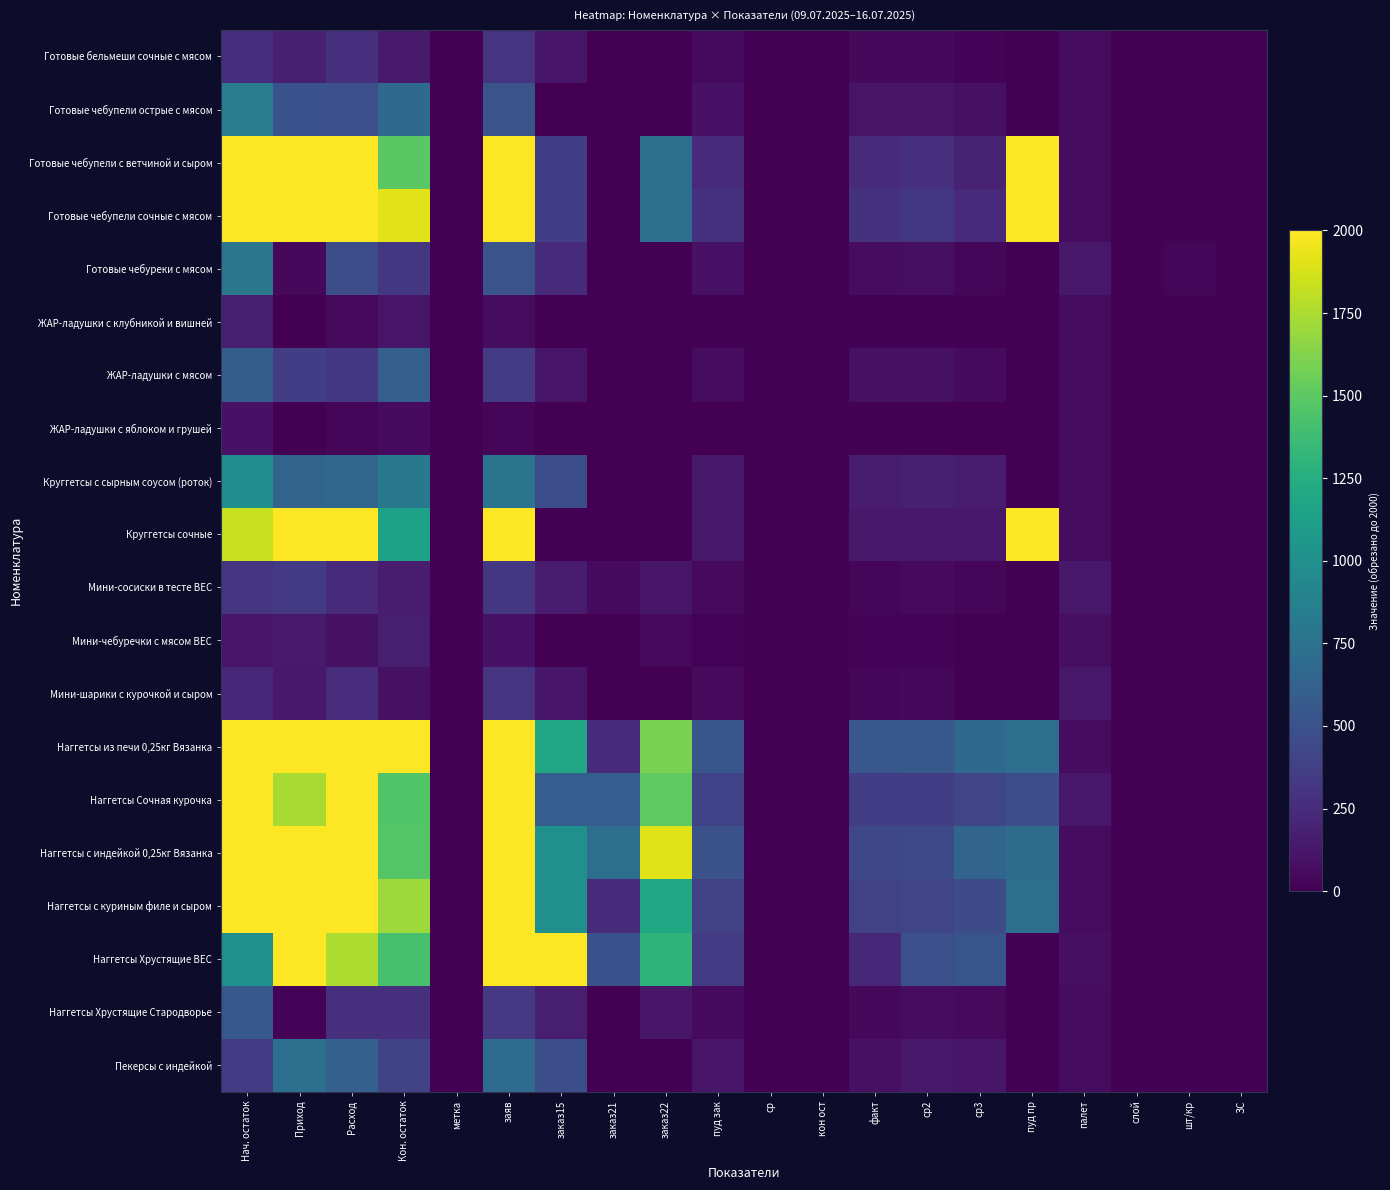

Reading left to right, transcribe all the data shown in this chart.

Готовые бельмеши сочные с мясом: Нач. остаток=260.0	Приход=178.0	Расход=280.0	Кон. остаток=144.0	метка=0.0	заяв=303.0	заказ15=120.0	заказ21=0.0	заказ22=0.0	пуд зак=56.0	ср=4.7	кон ост=2.6	факт=40.2	ср2=42.0	ср3=19.0	пуд пр=0.0	палет=70.0	слой=14.0	шт/кр=12.0	ЗС=0.0
Готовые чебупели острые с мясом: Нач. остаток=844.0	Приход=506.0	Расход=489.0	Кон. остаток=682.0	метка=0.2	заяв=512.0	заказ15=0.0	заказ21=0.0	заказ22=0.0	пуд зак=97.8	ср=7.0	кон ост=7.0	факт=105.6	ср2=106.8	ср3=93.0	пуд пр=0.0	палет=70.0	слой=14.0	шт/кр=12.0	ЗС=0.0
Готовые чебупели с ветчиной и сыром: Нач. остаток=2000.0	Приход=2000.0	Расход=2000.0	Кон. остаток=1486.0	метка=0.2	заяв=2000.0	заказ15=360.0	заказ21=0.0	заказ22=720.0	пуд зак=240.4	ср=10.7	кон ост=6.2	факт=234.6	ср2=278.0	ср3=188.0	пуд пр=2000.0	палет=70.0	слой=14.0	шт/кр=12.0	ЗС=0.0
Готовые чебупели сочные с мясом: Нач. остаток=2000.0	Приход=2000.0	Расход=2000.0	Кон. остаток=1911.0	метка=0.0	заяв=2000.0	заказ15=360.0	заказ21=0.0	заказ22=720.0	пуд зак=289.2	ср=10.3	кон ост=6.6	факт=296.6	ср2=323.6	ср3=249.0	пуд пр=2000.0	палет=70.0	слой=14.0	шт/кр=12.0	ЗС=0.0
Готовые чебуреки с мясом: Нач. остаток=790.0	Приход=40.0	Расход=472.0	Кон. остаток=326.0	метка=1.0	заяв=513.0	заказ15=240.0	заказ21=0.0	заказ22=0.0	пуд зак=94.4	ср=6.0	кон ост=3.5	факт=66.0	ср2=77.6	ср3=35.0	пуд пр=0.0	палет=126.0	слой=14.0	шт/кр=24.0	ЗС=0.0
ЖАР-ладушки с клубникой и вишней: Нач. остаток=165.0	Приход=2.0	Расход=53.0	Кон. остаток=110.0	метка=0.0	заяв=69.0	заказ15=0.0	заказ21=0.0	заказ22=0.0	пуд зак=10.6	ср=10.4	кон ост=10.4	факт=10.2	ср2=13.2	ср3=9.0	пуд пр=0.0	палет=70.0	слой=14.0	шт/кр=12.0	ЗС=0.0
ЖАР-ладушки с мясом: Нач. остаток=593.0	Приход=360.0	Расход=322.0	Кон. остаток=608.0	метка=0.0	заяв=353.0	заказ15=120.0	заказ21=0.0	заказ22=0.0	пуд зак=64.4	ср=11.3	кон ост=9.4	факт=86.8	ср2=90.2	ср3=59.0	пуд пр=0.0	палет=70.0	слой=14.0	шт/кр=12.0	ЗС=0.0
ЖАР-ладушки с яблоком и грушей: Нач. остаток=96.0	Приход=5.0	Расход=33.0	Кон. остаток=58.0	метка=0.0	заяв=32.0	заказ15=0.0	заказ21=0.0	заказ22=0.0	пуд зак=6.6	ср=8.8	кон ост=8.8	факт=8.2	ср2=7.6	ср3=6.0	пуд пр=0.0	палет=70.0	слой=14.0	шт/кр=12.0	ЗС=0.0
Круггетсы с сырным соусом (роток): Нач. остаток=978.0	Приход=638.0	Расход=659.0	Кон. остаток=809.0	метка=0.0	заяв=772.0	заказ15=480.0	заказ21=0.0	заказ22=0.0	пуд зак=131.8	ср=9.8	кон ост=6.1	факт=155.4	ср2=176.8	ср3=151.0	пуд пр=0.0	палет=70.0	слой=14.0	шт/кр=12.0	ЗС=0.0
Круггетсы сочные: Нач. остаток=1832.0	Приход=2000.0	Расход=2000.0	Кон. остаток=1145.0	метка=0.2	заяв=2000.0	заказ15=0.0	заказ21=0.0	заказ22=0.0	пуд зак=132.8	ср=8.6	кон ост=8.6	факт=133.0	ср2=136.6	ср3=130.0	пуд пр=2000.0	палет=70.0	слой=14.0	шт/кр=12.0	ЗС=0.0
Мини-сосиски в тесте ВЕС: Нач. остаток=306.8	Приход=340.7	Расход=244.2	Кон. остаток=159.1	метка=0.0	заяв=323.2	заказ15=150.0	заказ21=60.0	заказ22=120.0	пуд зак=48.8	ср=10.0	кон ост=3.3	факт=37.0	ср2=48.1	ср3=29.6	пуд пр=0.0	палет=126.0	слой=14.0	шт/кр=3.7	ЗС=0.0
Мини-чебуречки с мясом ВЕС: Нач. остаток=124.8	Приход=142.5	Расход=93.5	Кон. остаток=168.3	метка=0.0	заяв=99.0	заказ15=0.0	заказ21=0.0	заказ22=50.0	пуд зак=18.7	ср=11.7	кон ост=9.0	факт=20.9	ср2=18.1	ср3=0.0	пуд пр=0.0	палет=84.0	слой=12.0	шт/кр=5.5	ЗС=0.0
Мини-шарики с курочкой и сыром: Нач. остаток=224.9	Приход=138.0	Расход=255.0	Кон. остаток=92.9	метка=0.0	заяв=312.0	заказ15=120.0	заказ21=0.0	заказ22=0.0	пуд зак=51.0	ср=4.2	кон ост=1.8	факт=34.2	ср2=41.2	ср3=6.0	пуд пр=0.0	палет=126.0	слой=14.0	шт/кр=3.0	ЗС=0.0
Наггетсы из печи 0,25кг Вязанка: Нач. остаток=2000.0	Приход=2000.0	Расход=2000.0	Кон. остаток=2000.0	метка=0.0	заяв=2000.0	заказ15=1200.0	заказ21=240.0	заказ22=1600.0	пуд зак=536.4	ср=10.2	кон ост=4.5	факт=543.2	ср2=559.0	ср3=680.0	пуд пр=720.0	палет=70.0	слой=14.0	шт/кр=12.0	ЗС=0.0
Наггетсы Сочная курочка: Нач. остаток=2000.0	Приход=1737.0	Расход=2000.0	Кон. остаток=1456.0	метка=0.0	заяв=2000.0	заказ15=600.0	заказ21=600.0	заказ22=1500.0	пуд зак=405.0	ср=10.3	кон ост=3.6	факт=372.6	ср2=367.8	ср3=420.0	пуд пр=480.0	палет=126.0	слой=14.0	шт/кр=6.0	ЗС=0.0
Наггетсы с индейкой 0,25кг Вязанка: Нач. остаток=2000.0	Приход=2000.0	Расход=2000.0	Кон. остаток=1465.0	метка=1.0	заяв=2000.0	заказ15=1000.0	заказ21=720.0	заказ22=1900.0	пуд зак=493.0	ср=10.3	кон ост=3.0	факт=434.8	ср2=450.2	ср3=654.0	пуд пр=708.0	палет=70.0	слой=14.0	шт/кр=12.0	ЗС=0.0
Наггетсы с куриным филе и сыром: Нач. остаток=2000.0	Приход=2000.0	Расход=2000.0	Кон. остаток=1709.0	метка=1.0	заяв=2000.0	заказ15=1000.0	заказ21=240.0	заказ22=1200.0	пуд зак=396.4	ср=10.5	кон ост=4.3	факт=392.6	ср2=415.2	ср3=468.0	пуд пр=720.0	палет=70.0	слой=14.0	шт/кр=12.0	ЗС=0.0
Наггетсы Хрустящие ВЕС: Нач. остаток=1005.0	Приход=2000.0	Расход=1752.0	Кон. остаток=1419.0	метка=1.0	заяв=2000.0	заказ15=2000.0	заказ21=500.0	заказ22=1300.0	пуд зак=350.4	ср=15.5	кон ост=4.0	факт=228.0	ср2=491.6	ср3=521.0	пуд пр=0.0	палет=84.0	слой=12.0	шт/кр=6.0	ЗС=0.0
Наггетсы Хрустящие Стародворье: Нач. остаток=552.0	Приход=21.0	Расход=276.0	Кон. остаток=281.0	метка=0.0	заяв=331.0	заказ15=170.0	заказ21=0.0	заказ22=120.0	пуд зак=55.2	ср=10.3	кон ост=5.1	факт=44.6	ср2=65.4	ср3=48.0	пуд пр=0.0	палет=70.0	слой=14.0	шт/кр=12.0	ЗС=0.0
Пекерсы с индейкой: Нач. остаток=346.0	Приход=730.0	Расход=615.0	Кон. остаток=414.0	метка=0.0	заяв=699.0	заказ15=480.0	заказ21=0.0	заказ22=0.0	пуд зак=123.0	ср=7.3	кон ост=3.4	факт=89.2	ср2=132.2	ср3=124.0	пуд пр=0.0	палет=70.0	слой=14.0	шт/кр=12.0	ЗС=0.0